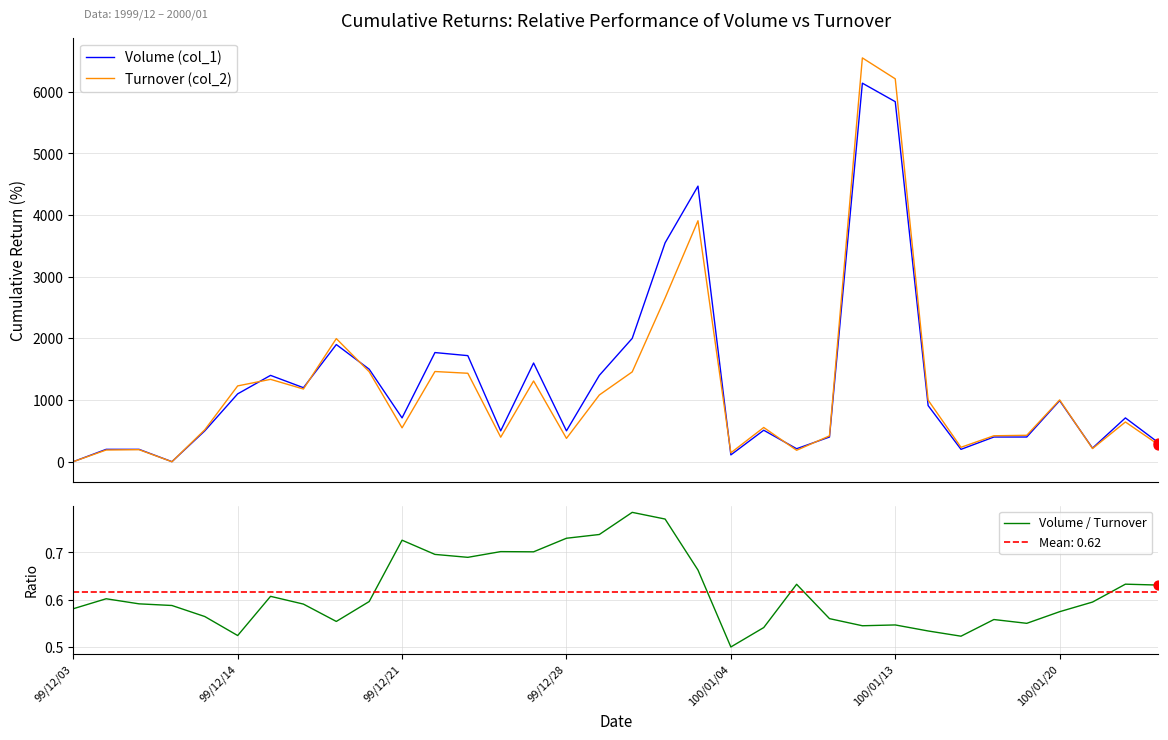

What is the maximum value for Volume (col_1)?

6140.0